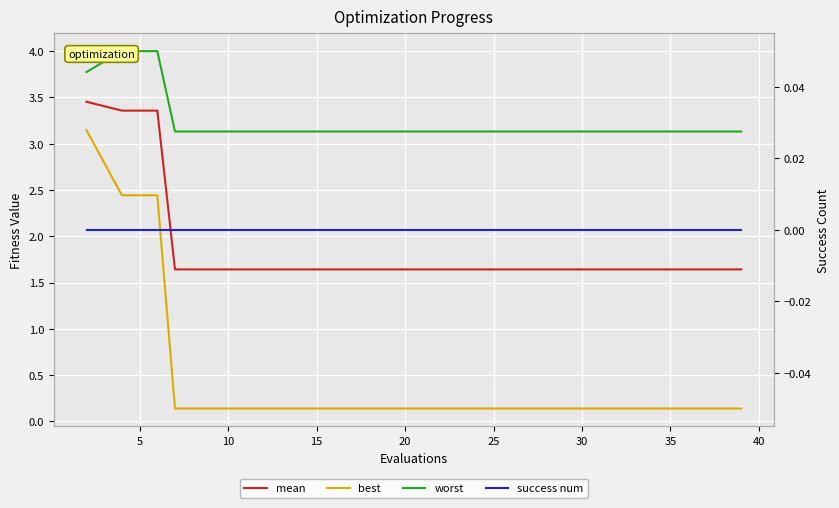

Is the value of success num at 14 greater than the value of mean at 13?

No